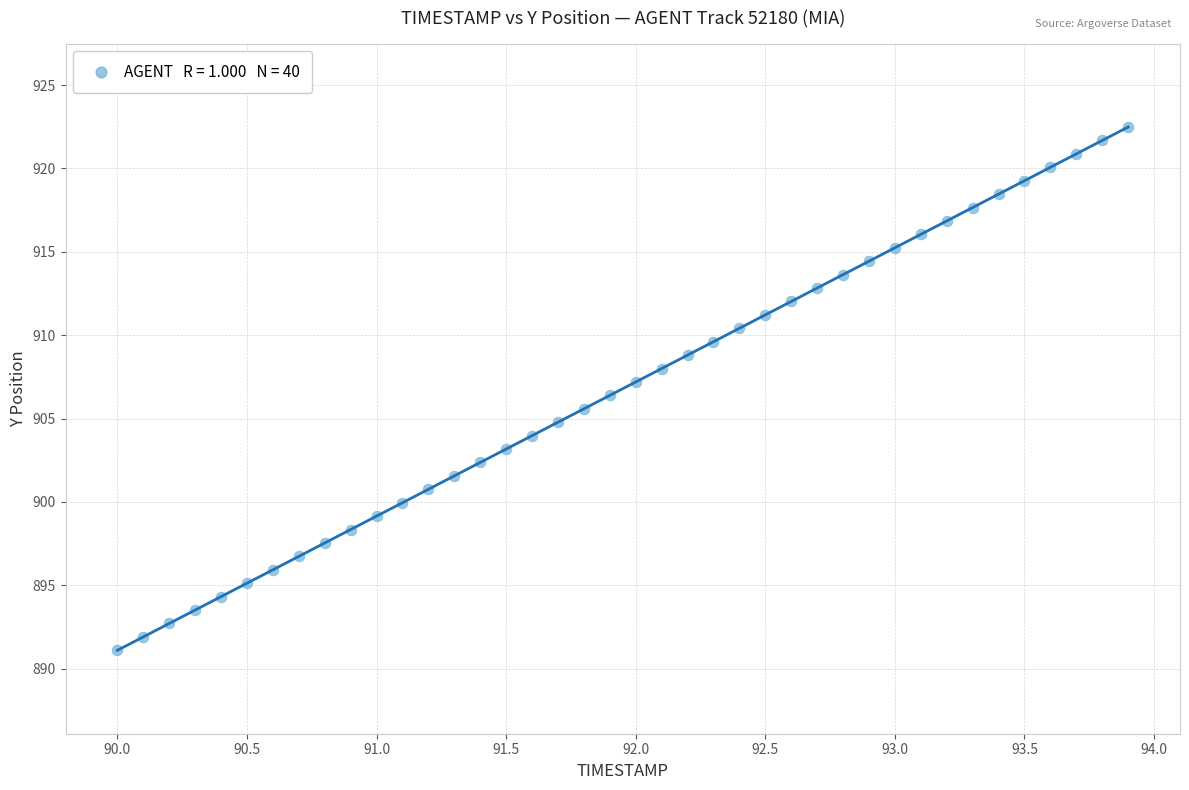

What is the range of Y values (max minus min)?

31.4